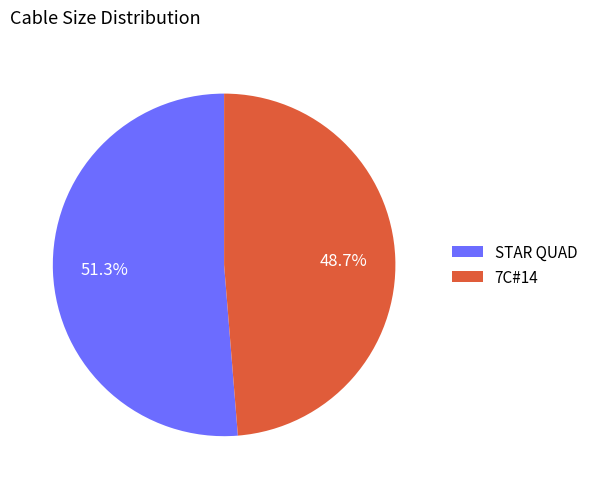

What is the largest slice in the pie chart?

STAR QUAD